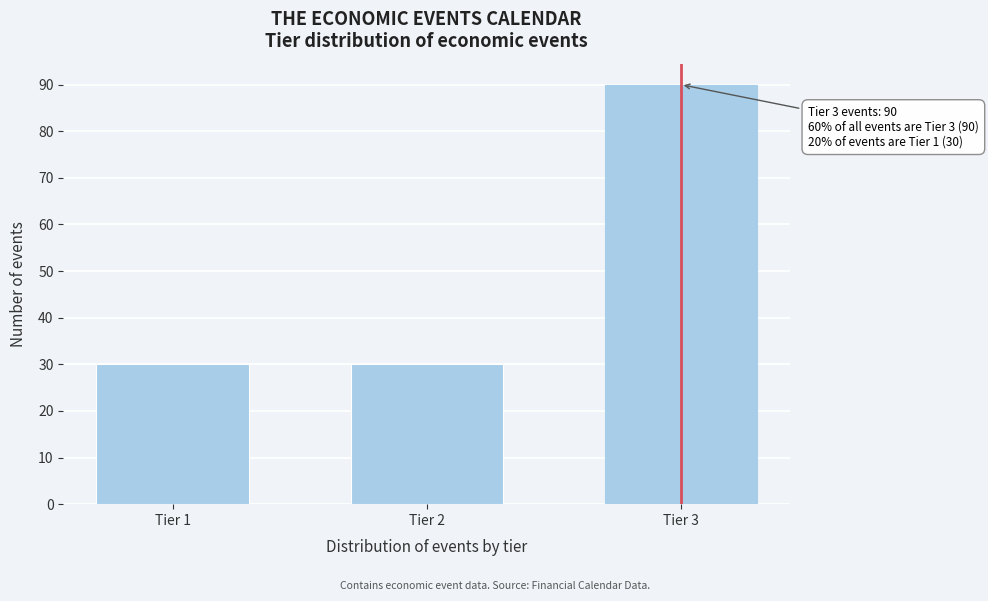

Reading left to right, what are all the values shown in this chart?

Tier 1=30	Tier 2=30	Tier 3=90